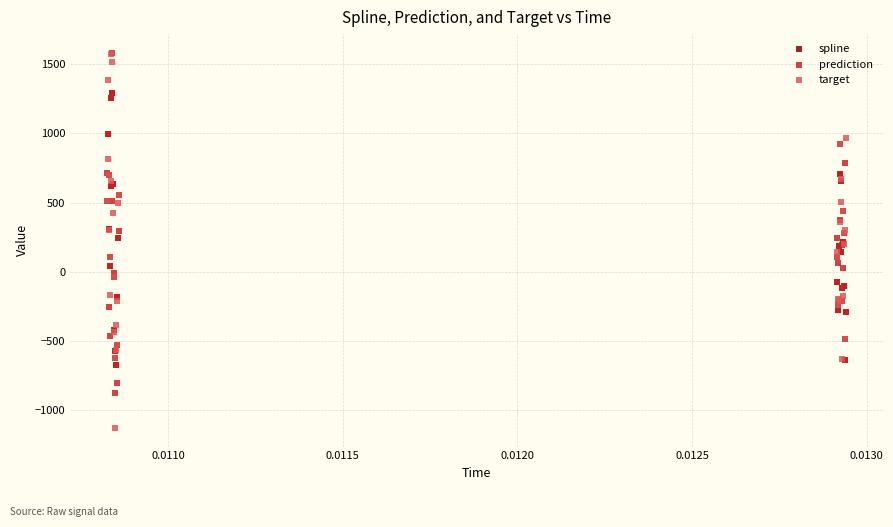

What are all the series names shown in the legend?

spline, prediction, target